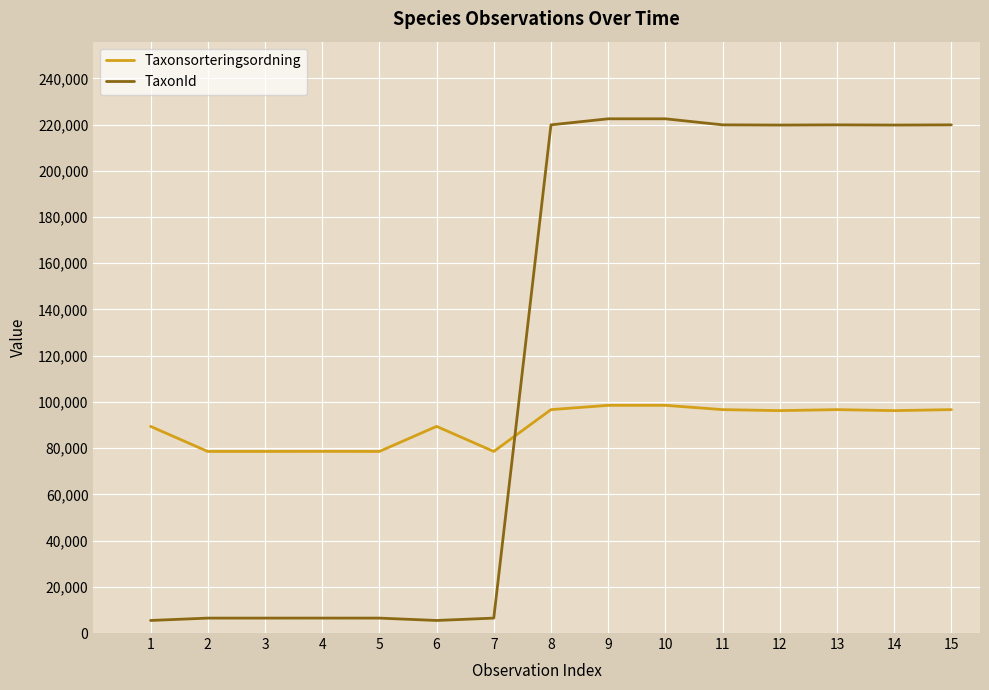

How many lines are shown in the chart?

2